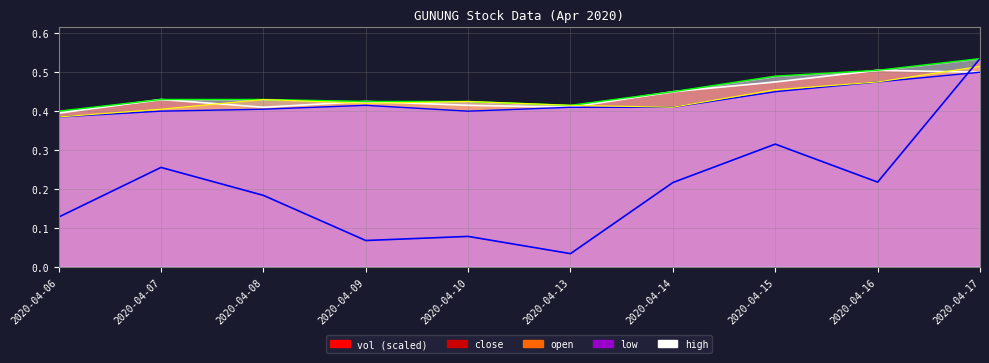

What is the difference between the high values at 2020-04-16 and 2020-04-07?

0.1